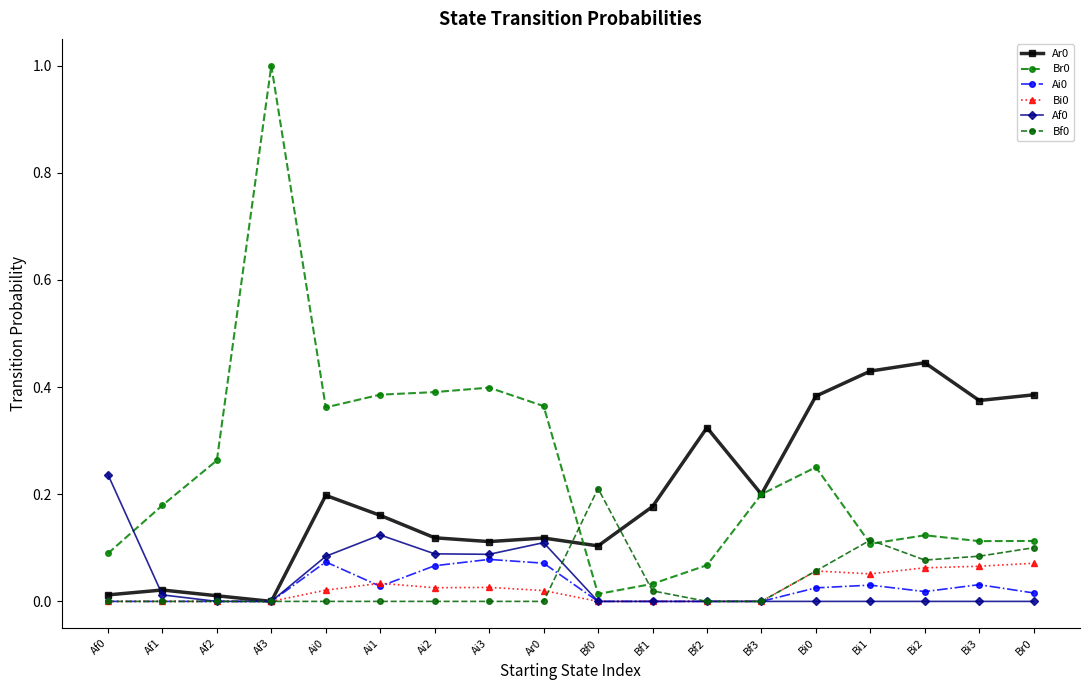

What is the sum of all Br0 values?

4.5